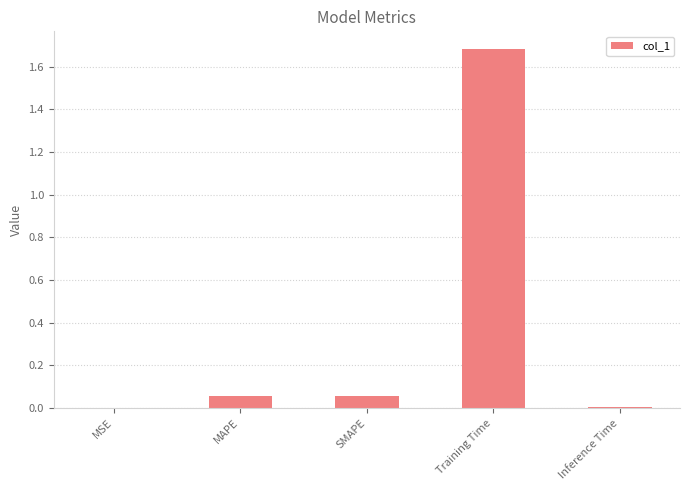

Are the bars horizontal?

No